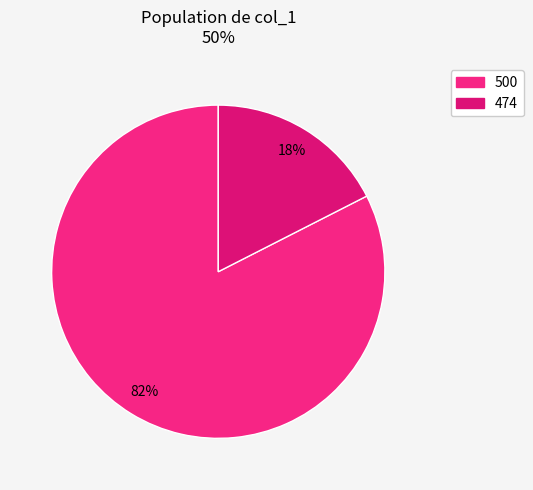

How many segments does this pie chart have?

2